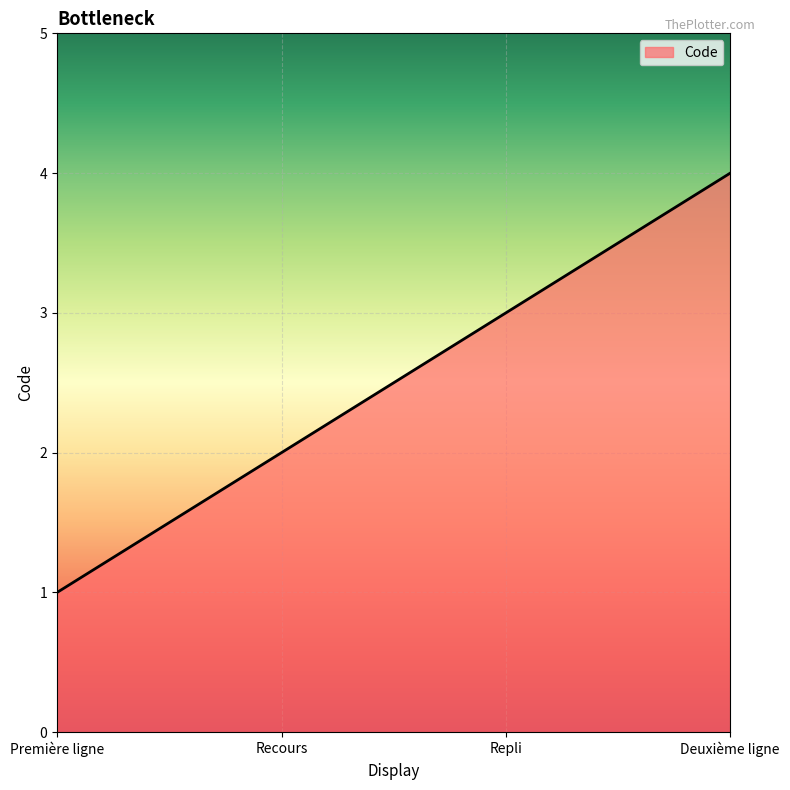

What is the change in value from Recours to Deuxième ligne?

+2